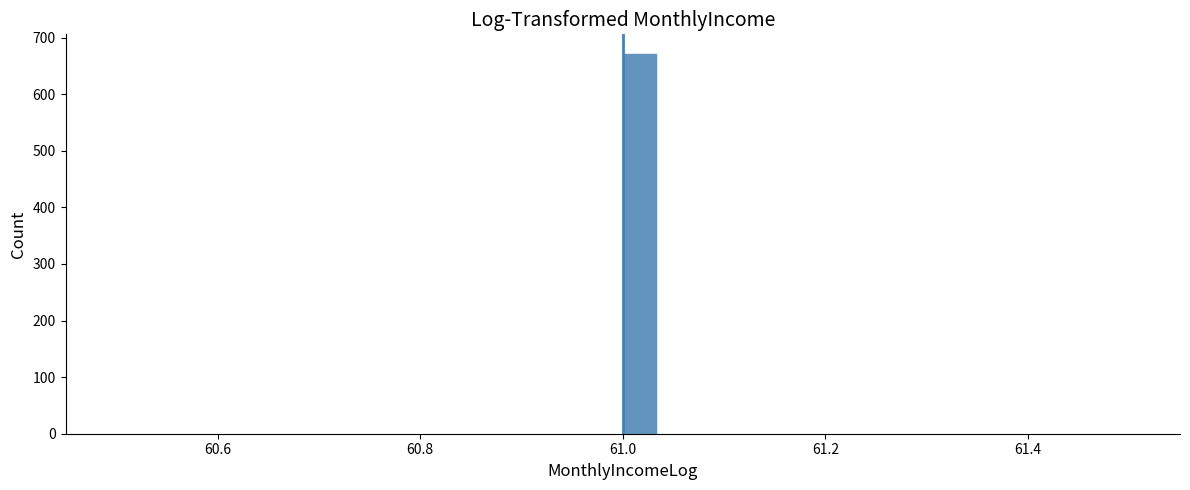

Read against the x-axis, roughly where is the centre of the tallest bar?

61.02